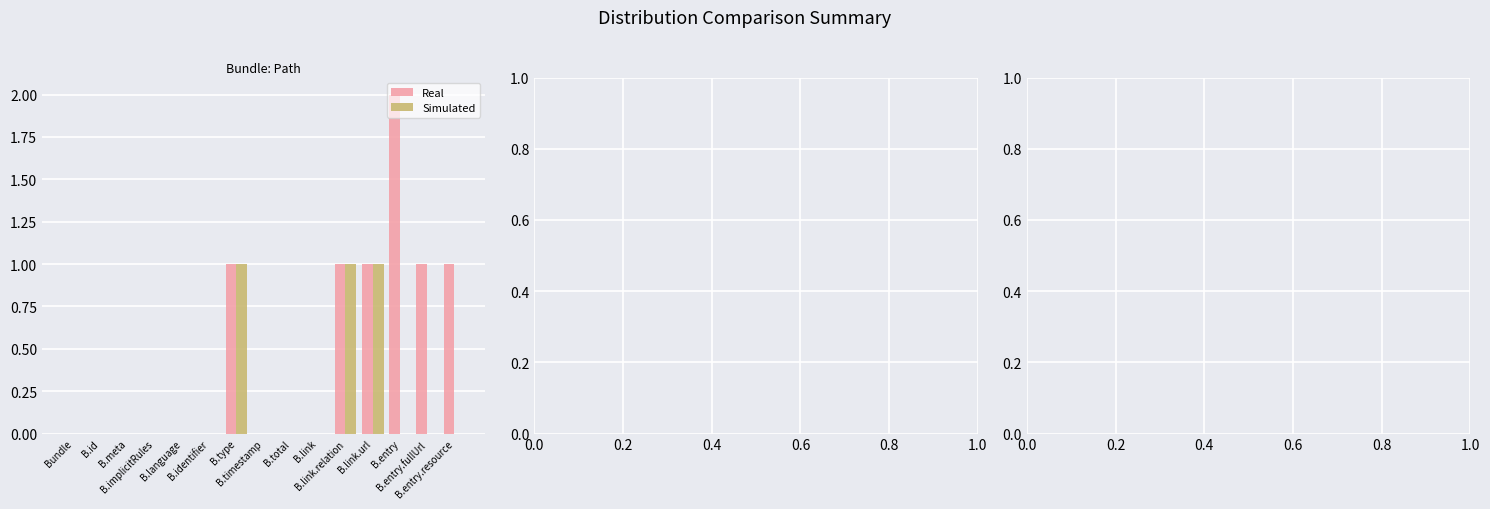

True or false: Simulated has a value of 0 at B.entry.fullUrl.

True